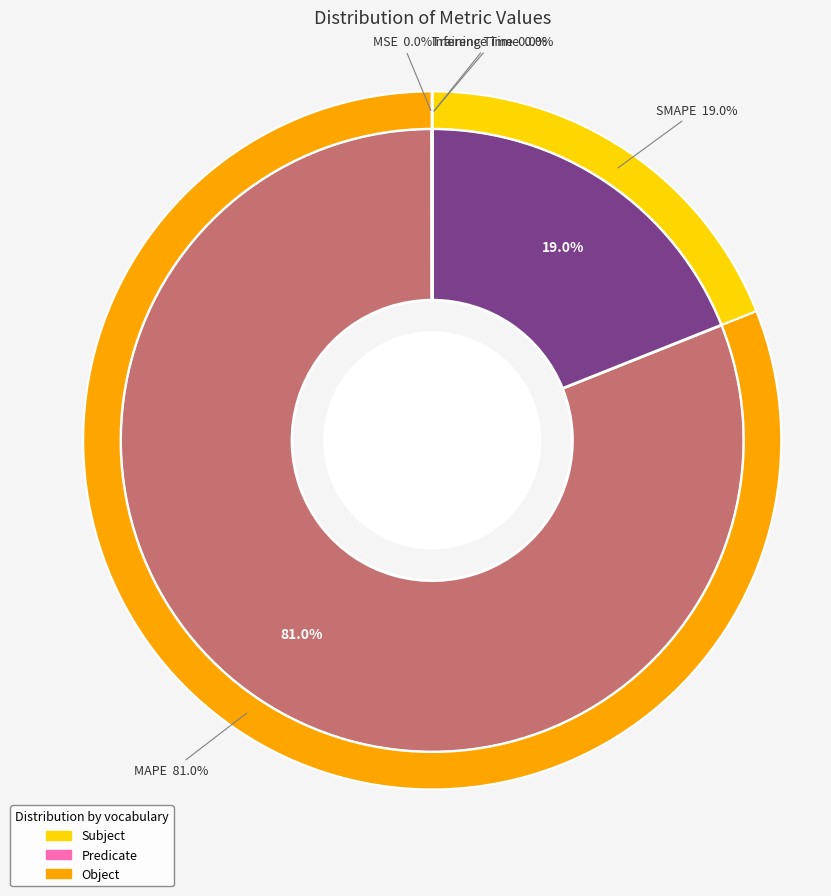

What is the smallest slice in the pie chart?

Inference Time